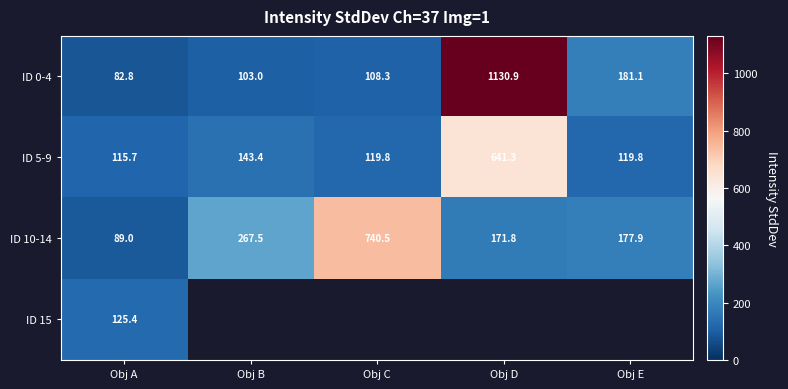

Where does the ID 5-9 series first go above 119?

Obj B